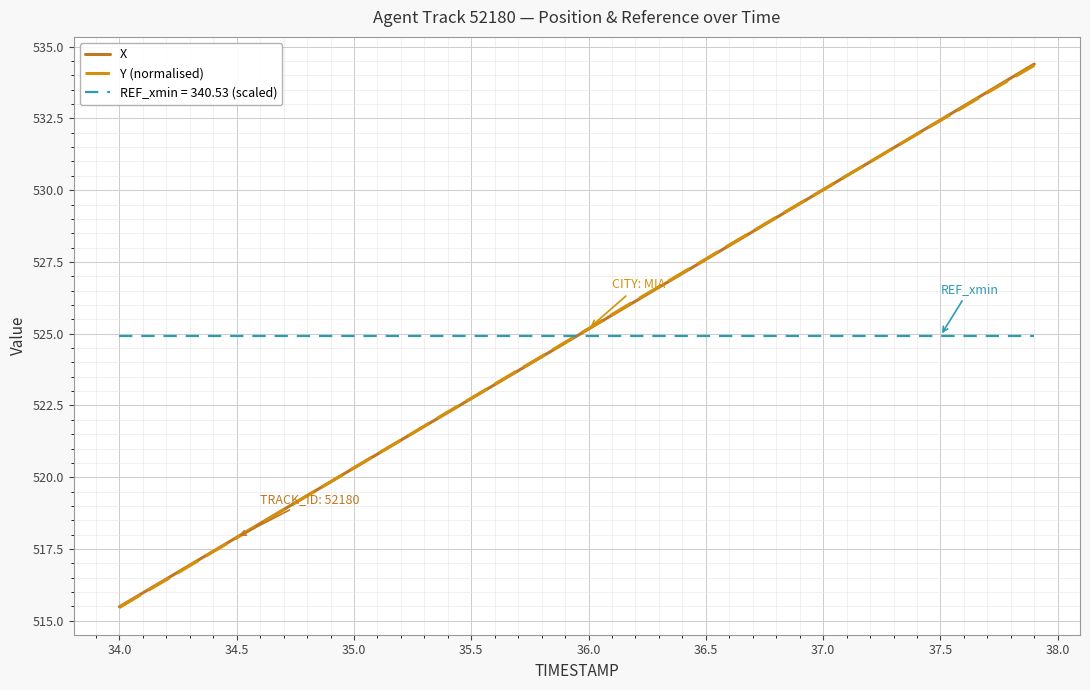

Which series has the largest range (max minus min)?

X